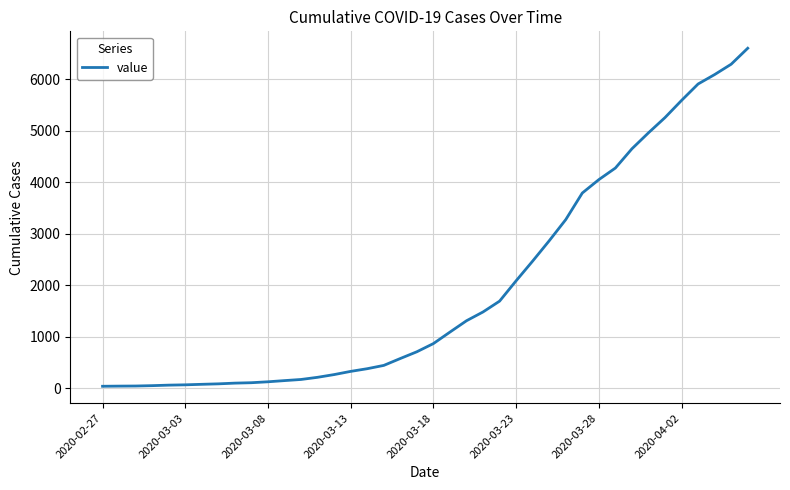

What is the difference between the maximum and minimum values?

6563